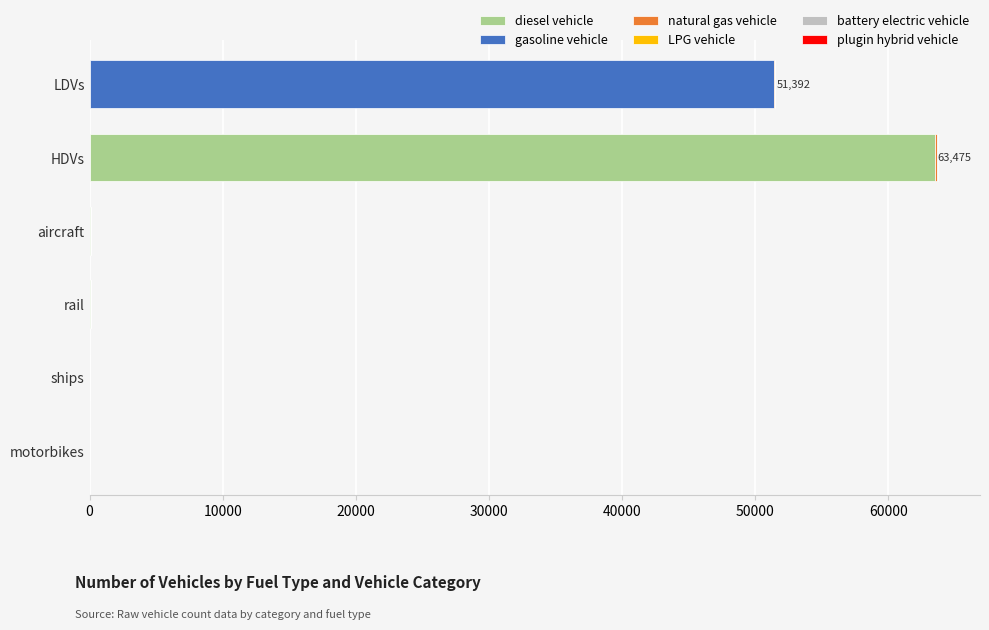

Count the number of categories in the chart.

6